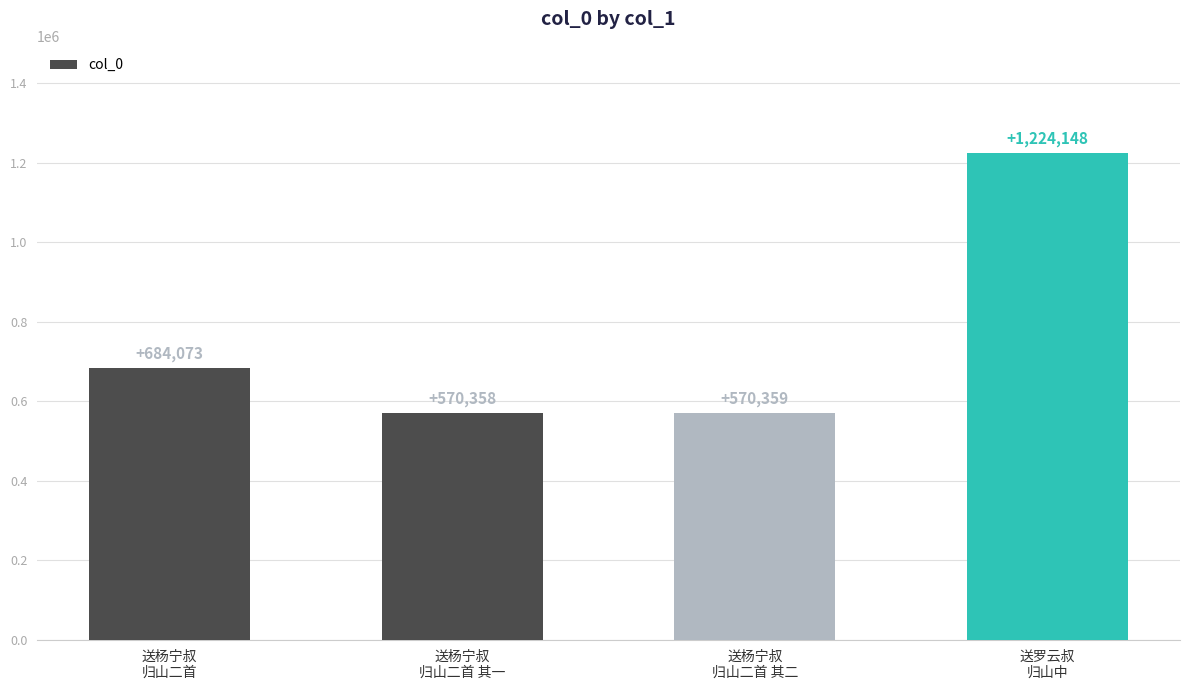

What is the sum of all values?

3048938